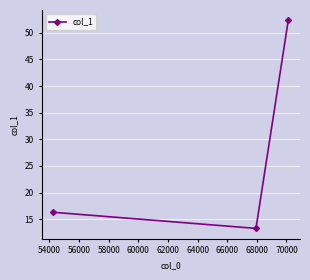

What is the smallest value displayed?

13.3